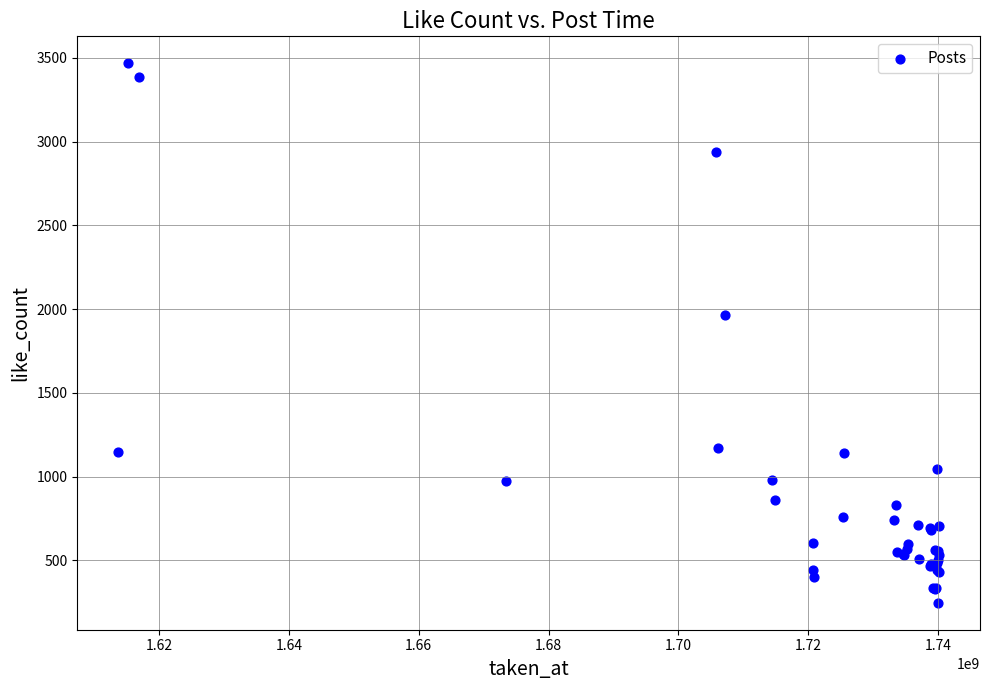

What Y value in the scatter plot is closest to 1857?

1966